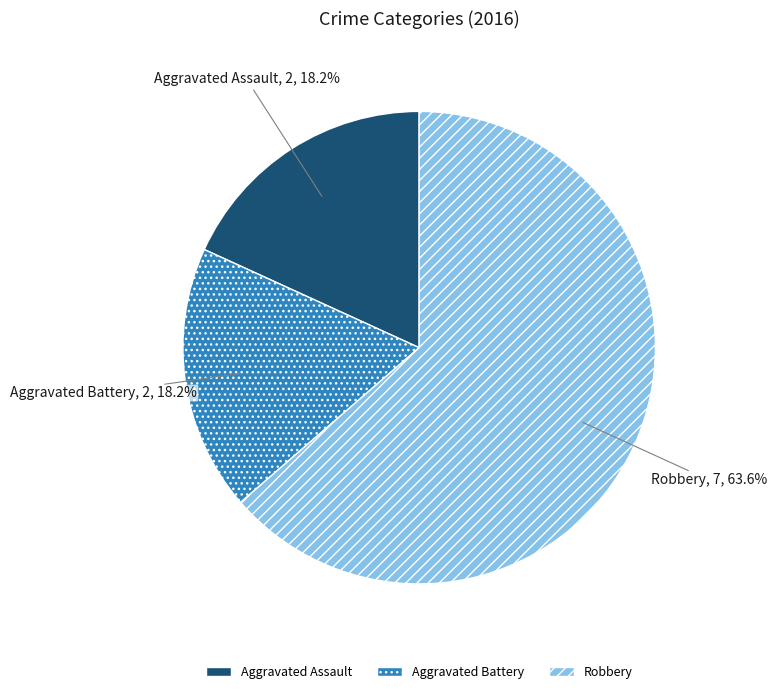

What is the ratio of the value at Robbery to the value at Aggravated Battery?

3.5